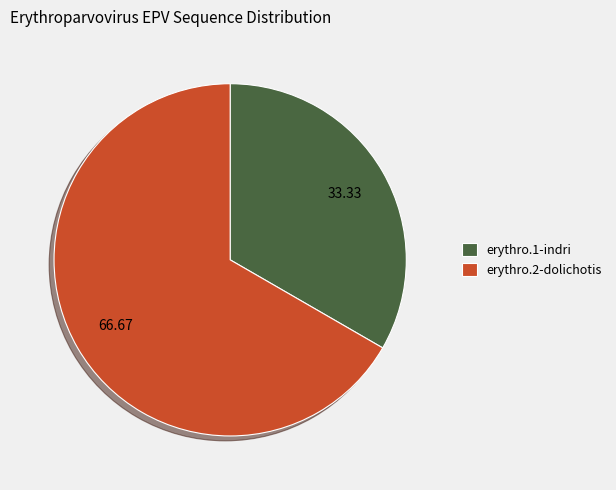

Rank the categories by value from highest to lowest.

erythro.2-dolichotis, erythro.1-indri